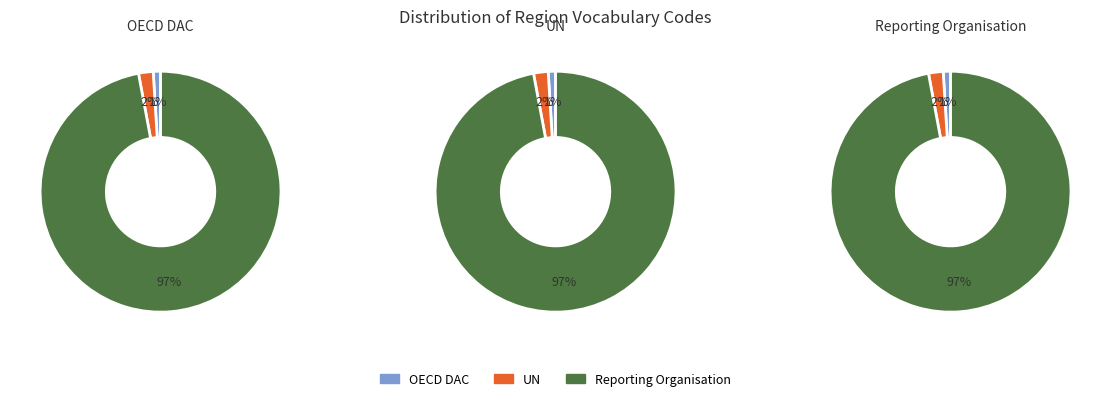

Is there a majority slice in this chart?

Yes